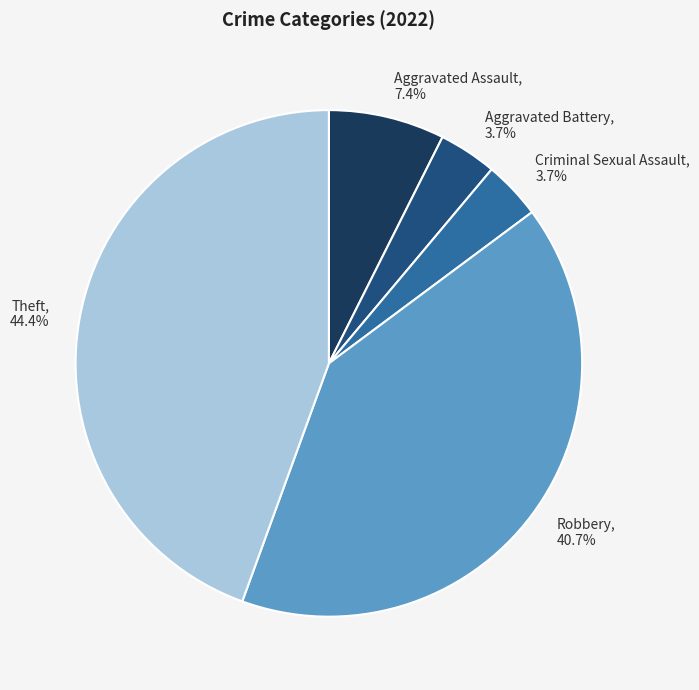

What is the largest slice in the pie chart?

Theft